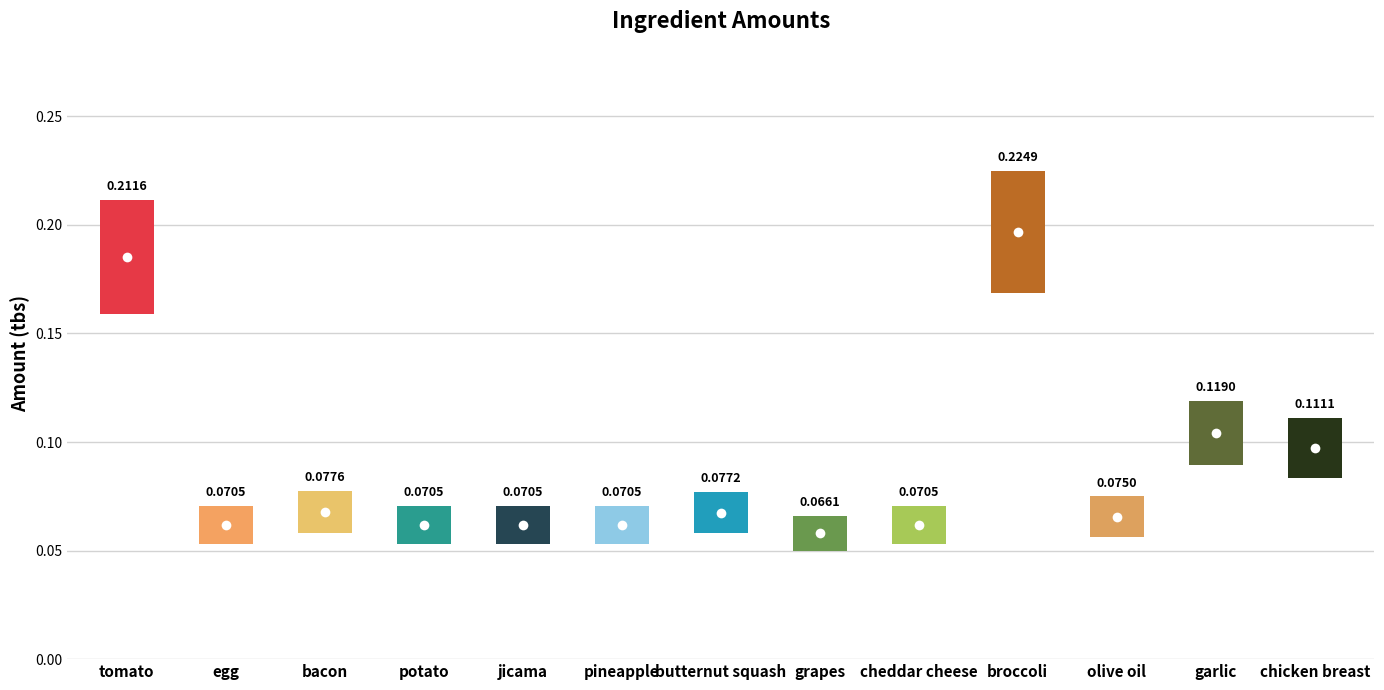

The value at garlic is 0.1. True or false?

True